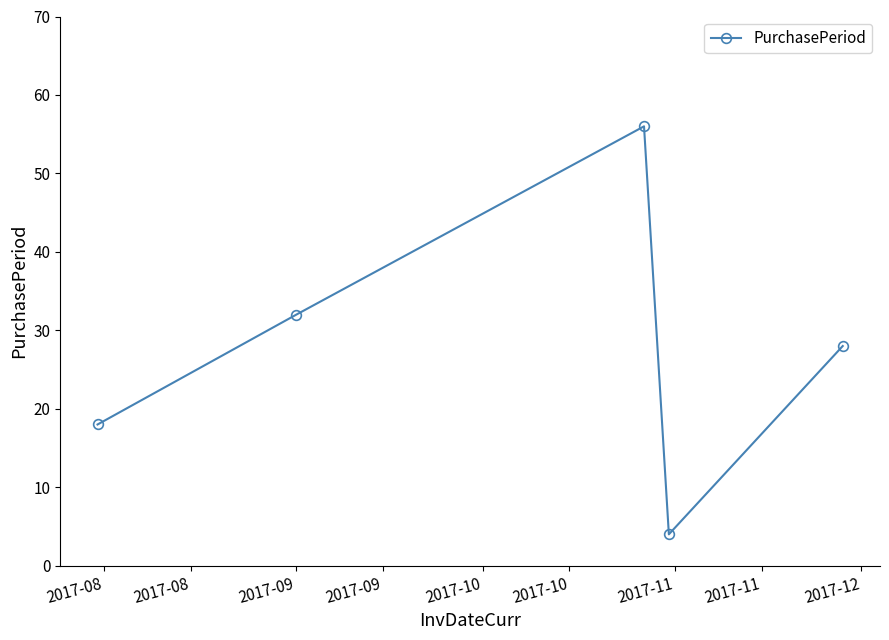

How many points are higher than both their immediate neighbors (excluding endpoints)?

1